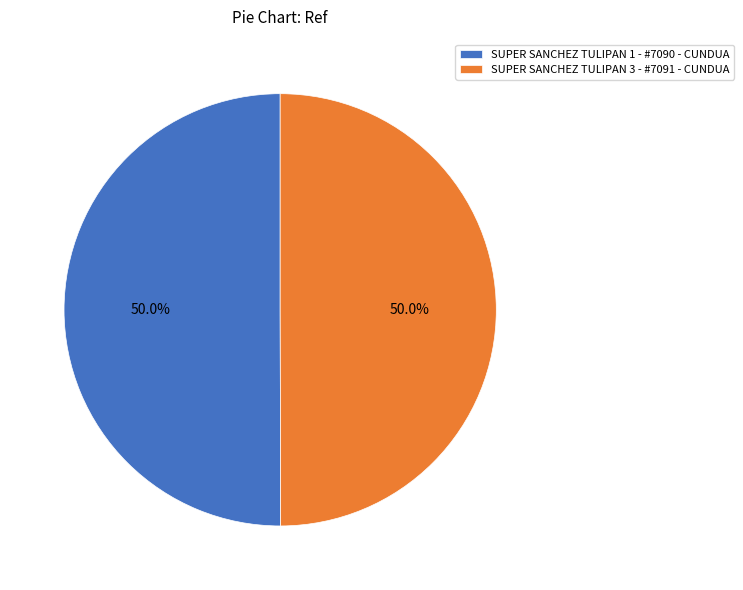

Approximately how many times larger is the value at SUPER SANCHEZ TULIPAN 3 - #7091 - CUNDUA compared to SUPER SANCHEZ TULIPAN 1 - #7090 - CUNDUA?

1.0